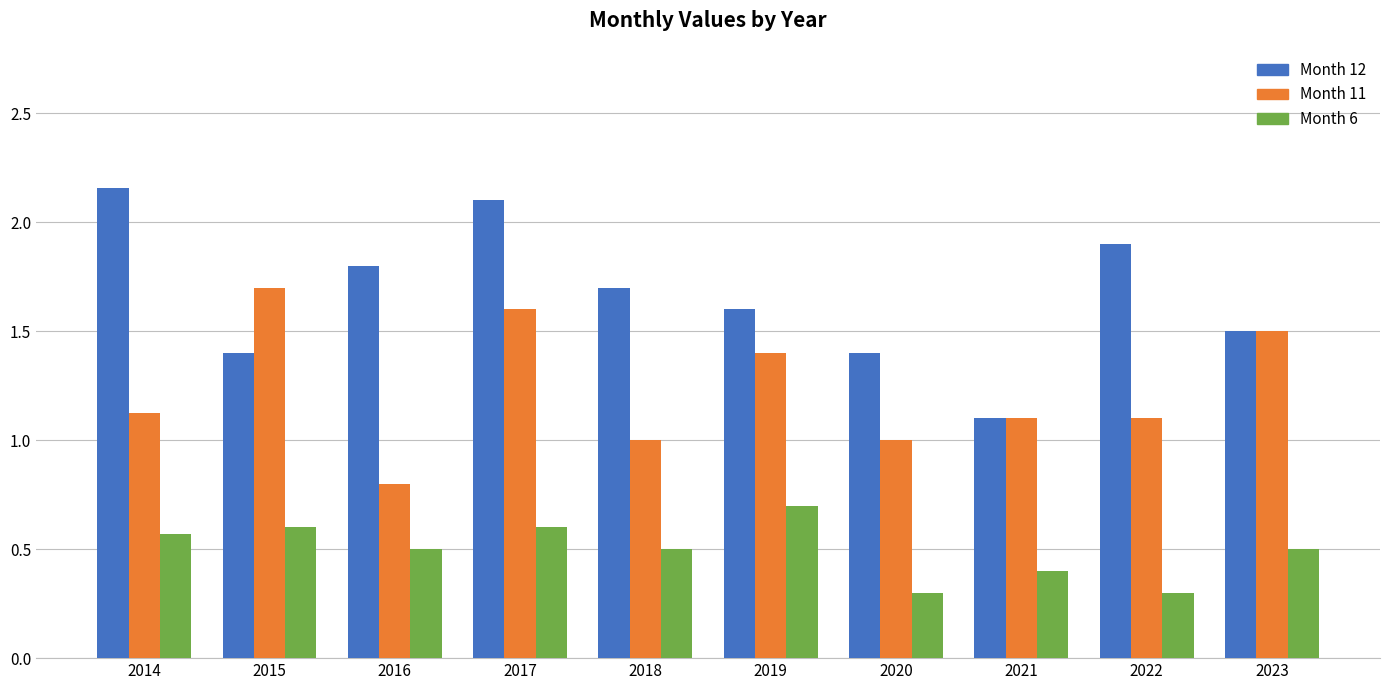

At how many categories does at least one series exceed 0?

10